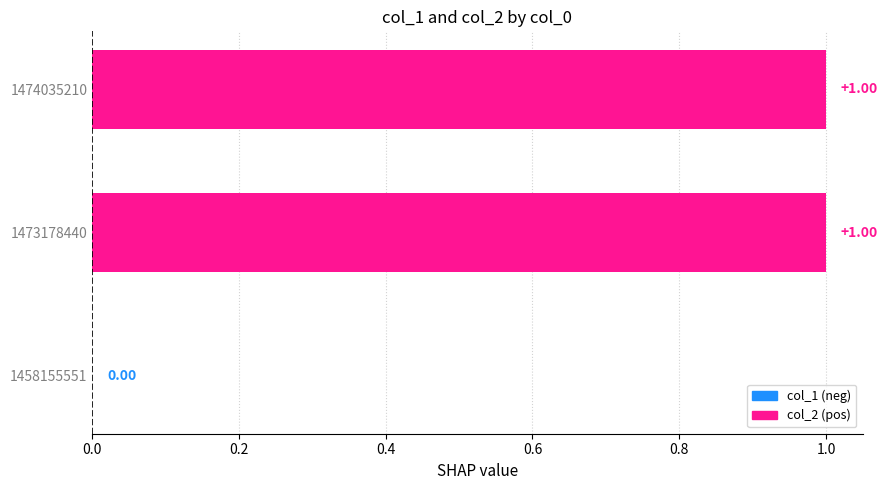

Are the bars horizontal?

Yes